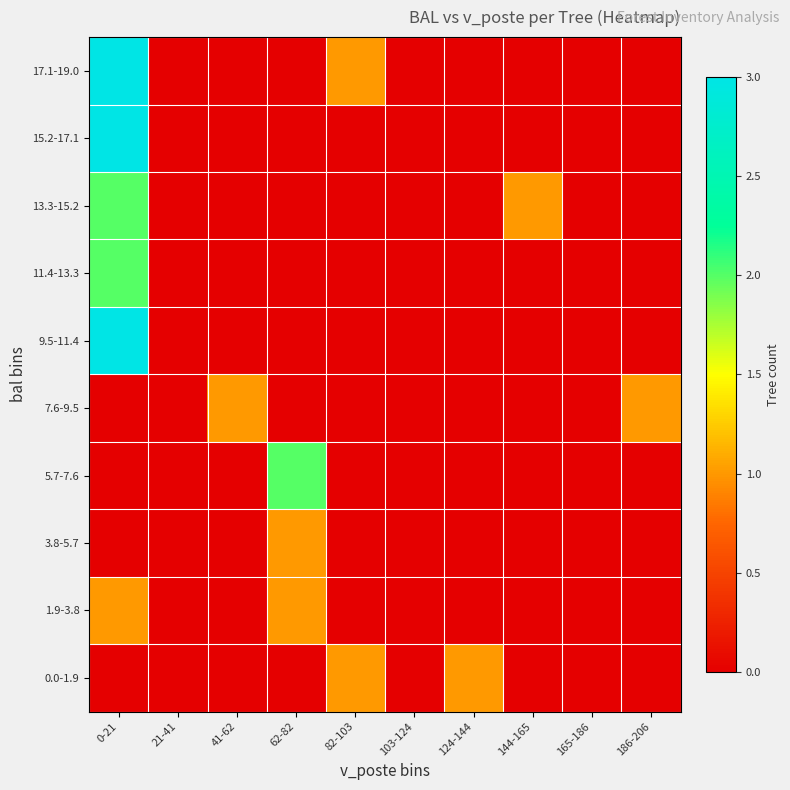

Reading left to right, transcribe all the data shown in this chart.

0.0-1.9: 0-21=0	21-41=0	41-62=0	62-82=0	82-103=1	103-124=0	124-144=1	144-165=0	165-186=0	186-206=0
1.9-3.8: 0-21=1	21-41=0	41-62=0	62-82=1	82-103=0	103-124=0	124-144=0	144-165=0	165-186=0	186-206=0
3.8-5.7: 0-21=0	21-41=0	41-62=0	62-82=1	82-103=0	103-124=0	124-144=0	144-165=0	165-186=0	186-206=0
5.7-7.6: 0-21=0	21-41=0	41-62=0	62-82=2	82-103=0	103-124=0	124-144=0	144-165=0	165-186=0	186-206=0
7.6-9.5: 0-21=0	21-41=0	41-62=1	62-82=0	82-103=0	103-124=0	124-144=0	144-165=0	165-186=0	186-206=1
9.5-11.4: 0-21=3	21-41=0	41-62=0	62-82=0	82-103=0	103-124=0	124-144=0	144-165=0	165-186=0	186-206=0
11.4-13.3: 0-21=2	21-41=0	41-62=0	62-82=0	82-103=0	103-124=0	124-144=0	144-165=0	165-186=0	186-206=0
13.3-15.2: 0-21=2	21-41=0	41-62=0	62-82=0	82-103=0	103-124=0	124-144=0	144-165=1	165-186=0	186-206=0
15.2-17.1: 0-21=3	21-41=0	41-62=0	62-82=0	82-103=0	103-124=0	124-144=0	144-165=0	165-186=0	186-206=0
17.1-19.0: 0-21=3	21-41=0	41-62=0	62-82=0	82-103=1	103-124=0	124-144=0	144-165=0	165-186=0	186-206=0